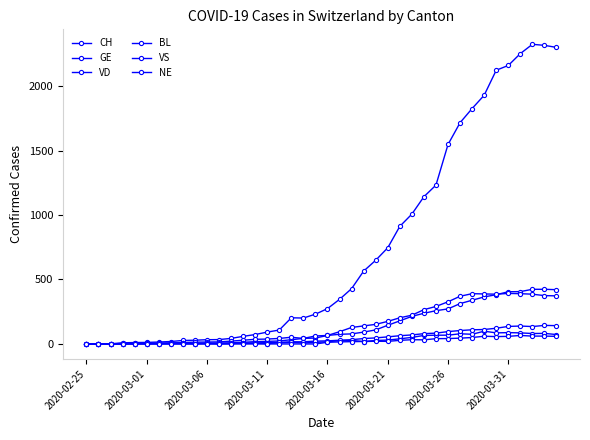

Between which two adjacent categories do BL and VS first intersect?

9 and 10